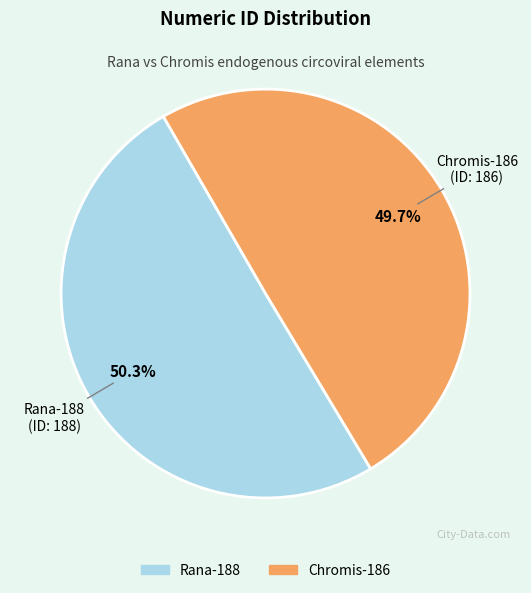

To the nearest percent, what is the difference between the largest and smallest slice percentages?

1%